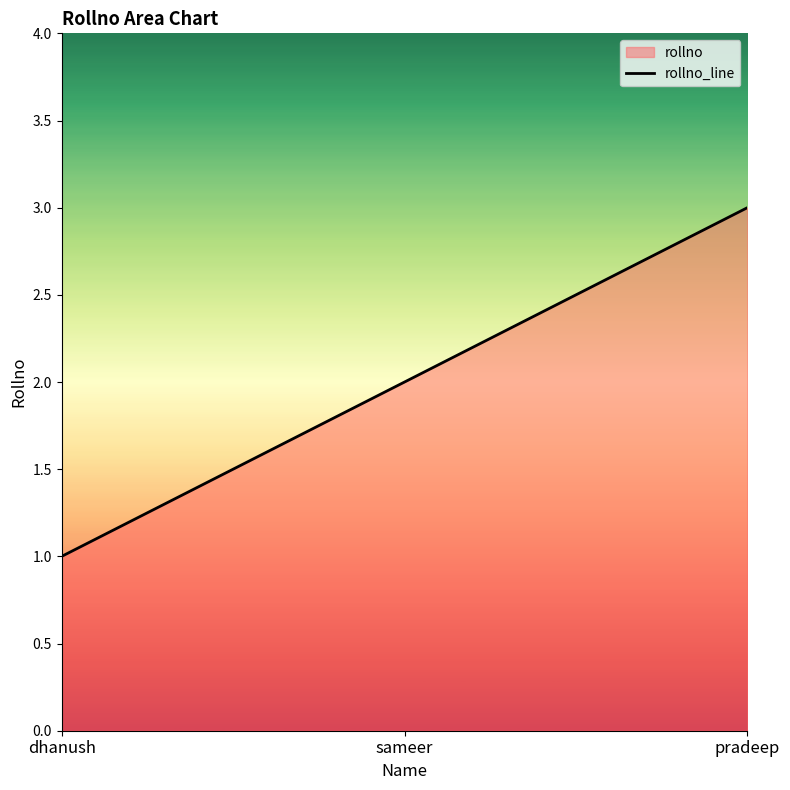

How many series are shown in this chart?

1